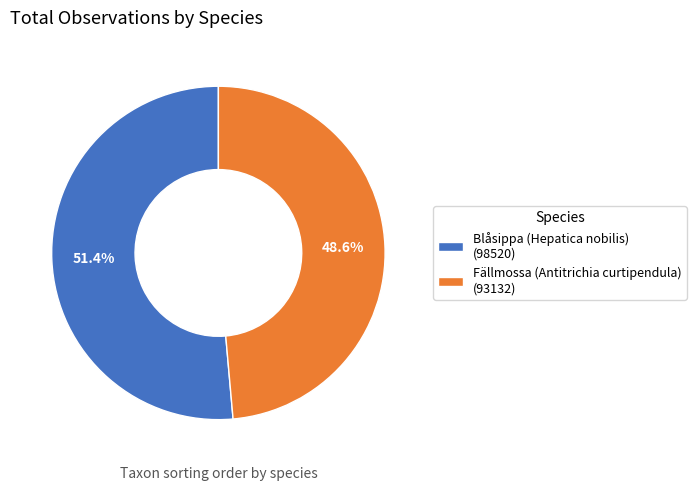

The Fällmossa (Antitrichia curtipendula) slice represents 49% of the pie. True or false?

True